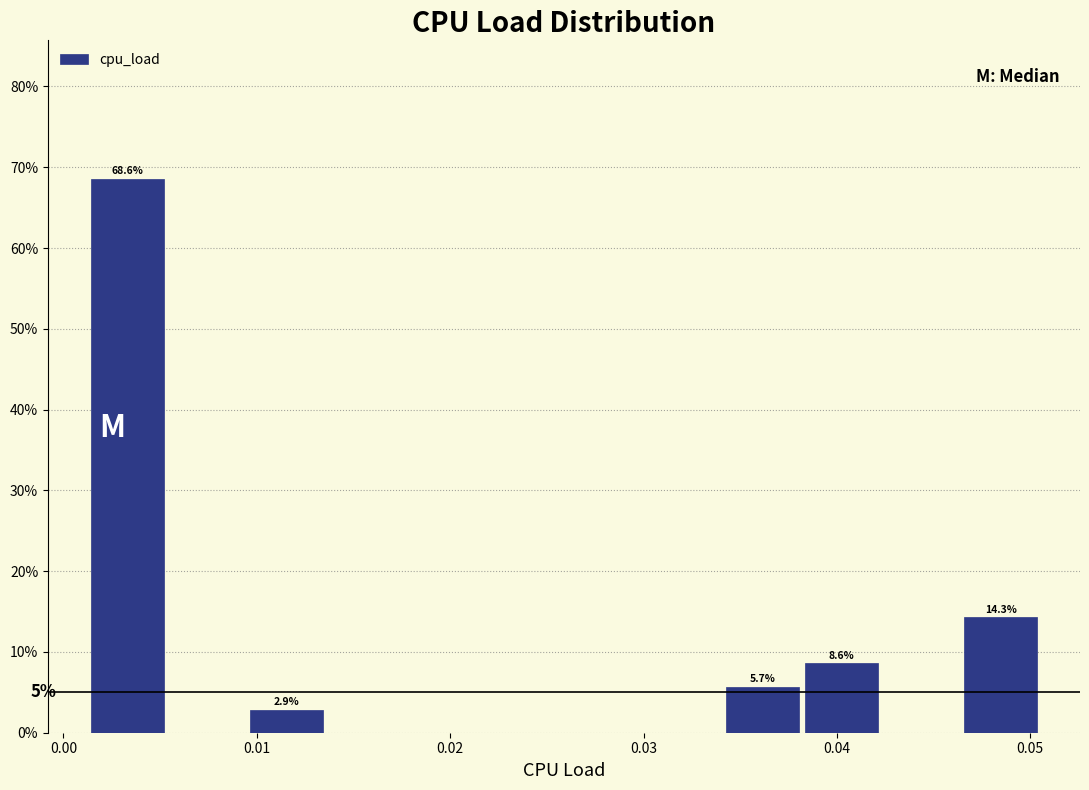

Which range on the x-axis has the tallest bar?

0.001 to 0.005